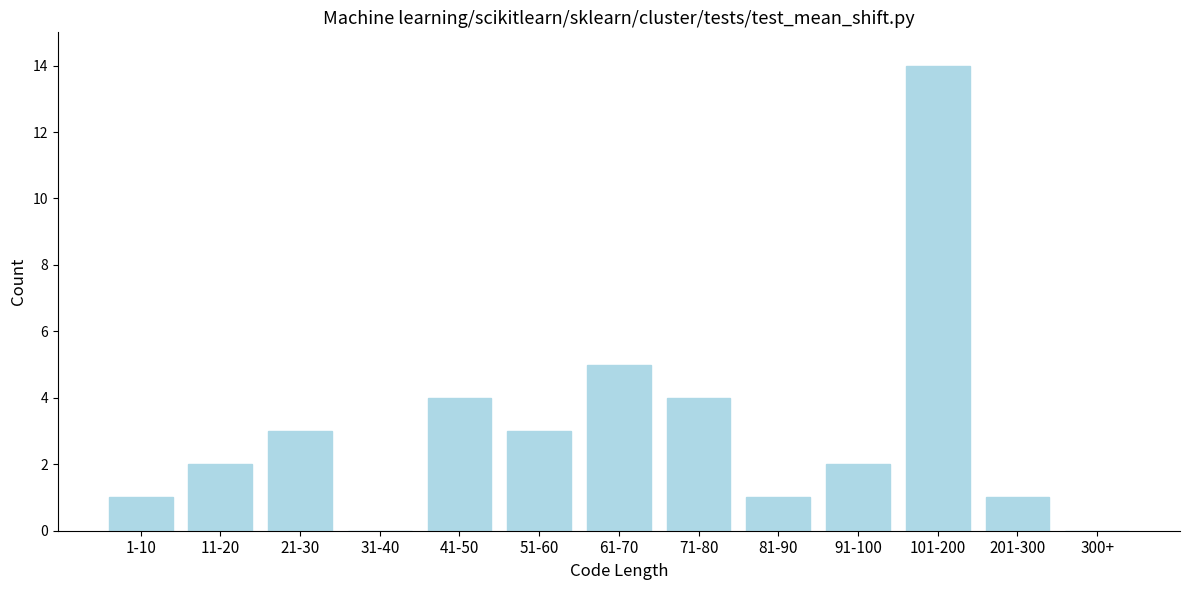

Reading right to left, what are all the values shown in this chart?

300+=0	201-300=1	101-200=14	91-100=2	81-90=1	71-80=4	61-70=5	51-60=3	41-50=4	31-40=0	21-30=3	11-20=2	1-10=1